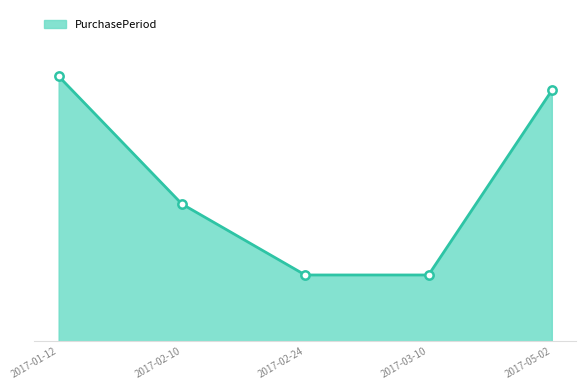

What is the label of the 4th point from the right?

2017-02-10